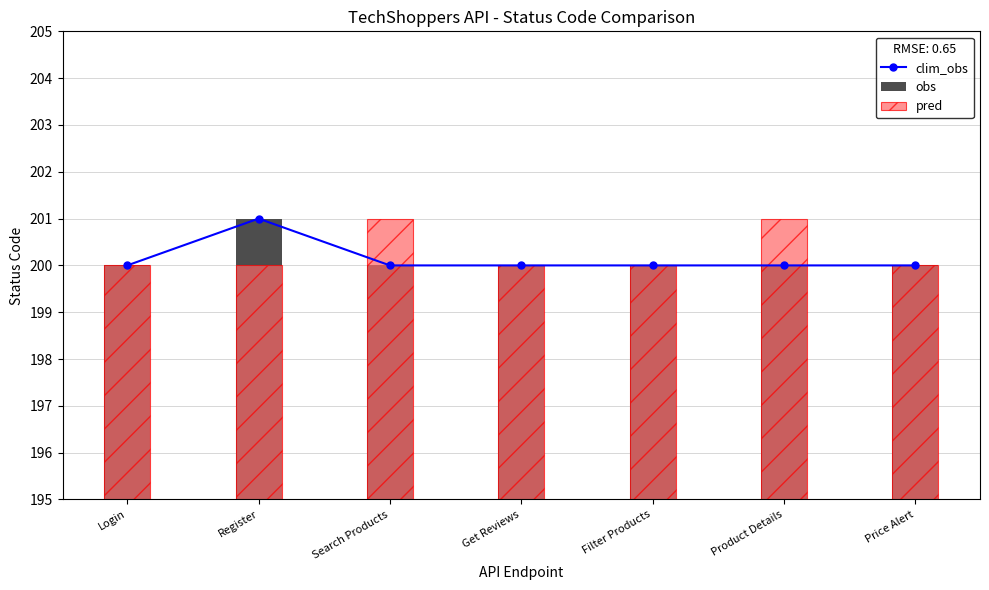

Count the number of categories in the chart.

7